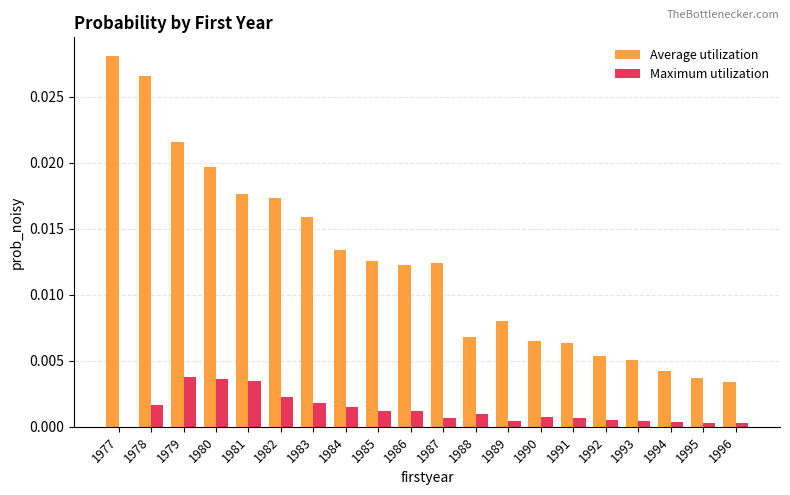

Between 1992 and 1996, which series saw the biggest shift?

Average utilization